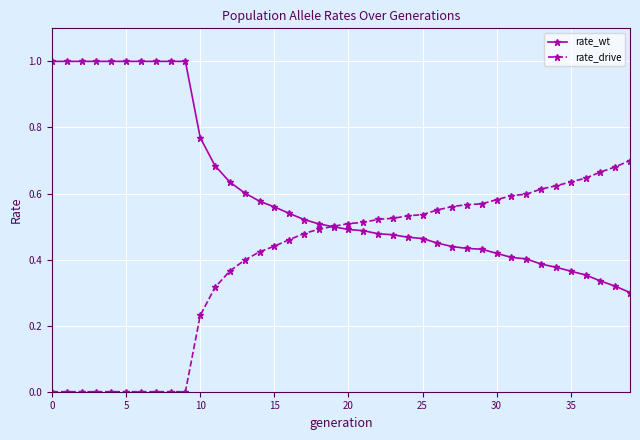

Rank the series by their maximum value, from highest to lowest.

rate_wt, rate_drive